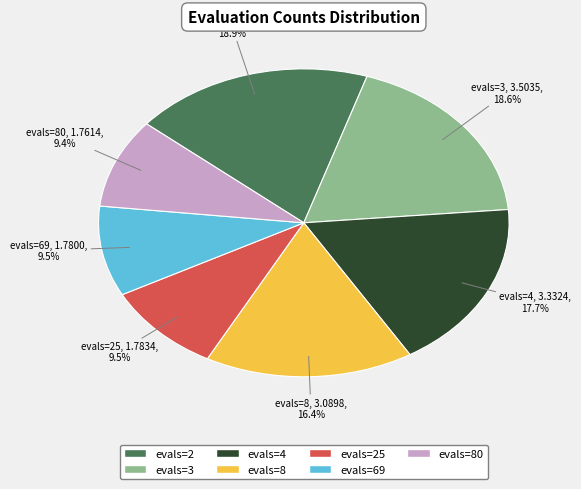

Is there any slice that represents more than half of the pie?

No